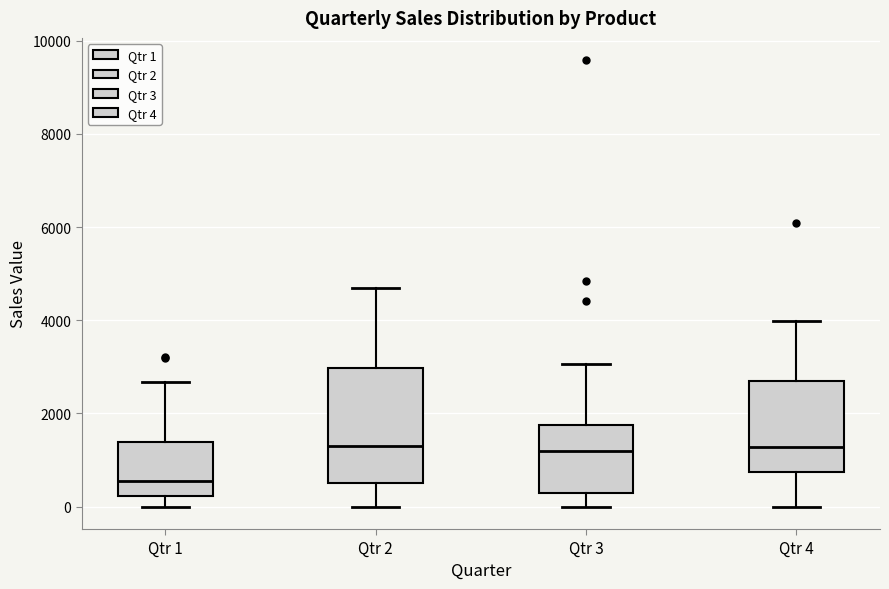

Where does the median line of the box for Qtr 4 sit on the y-axis? The values are not printed on the chart, so give them approximately, as read against the axis.

1200